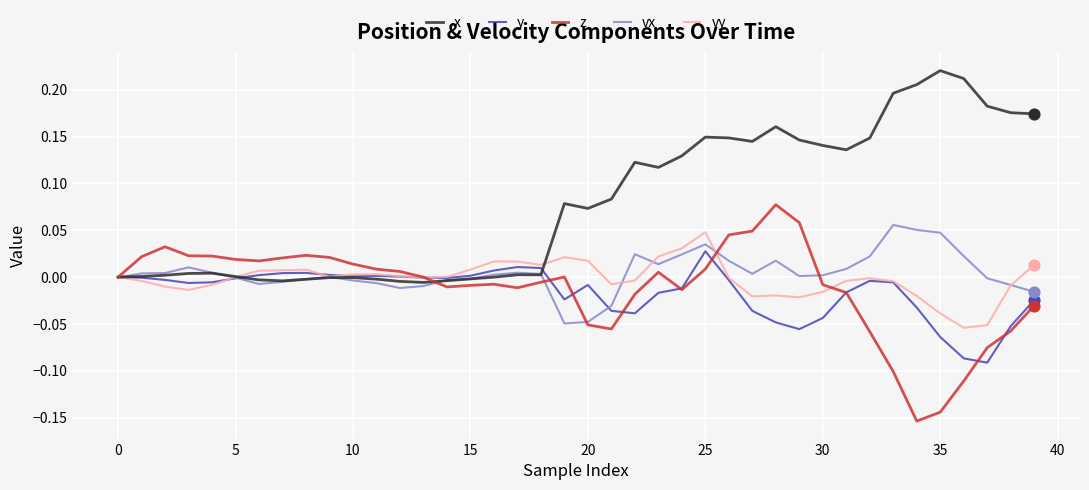

Which series has the largest total across all categories?

x